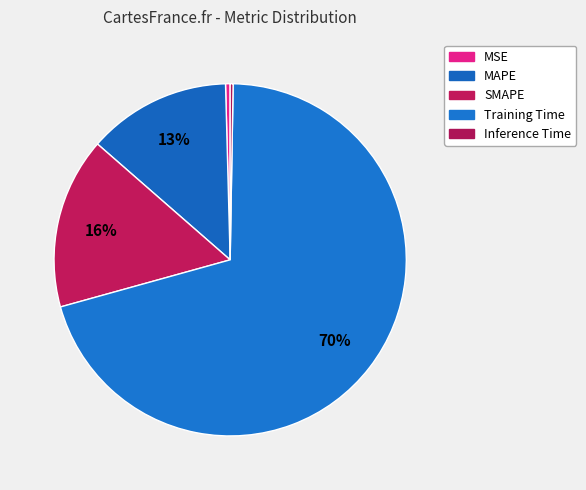

The MSE slice represents 1% of the pie. True or false?

False